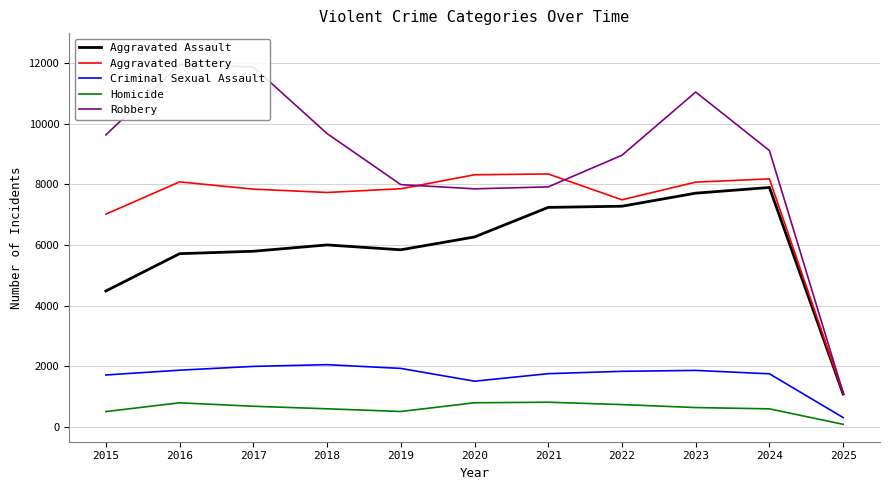

Which category has the lowest value in the Homicide series?

2025